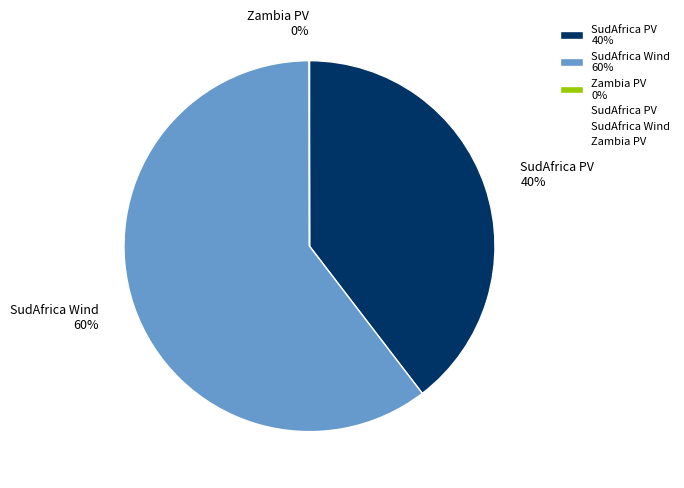

Does any single category account for the majority?

Yes